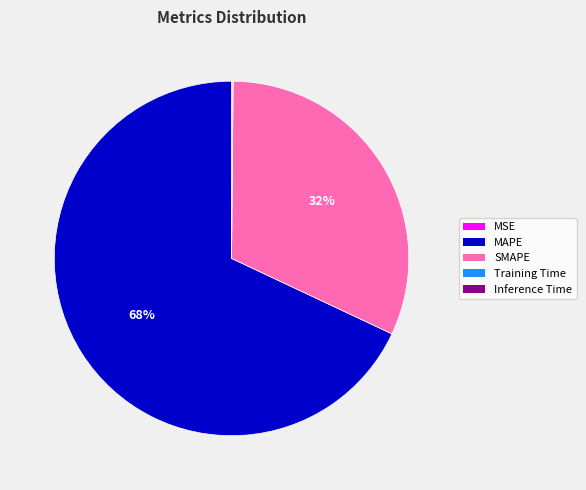

Combined, do MAPE and SMAPE account for over 50%?

Yes